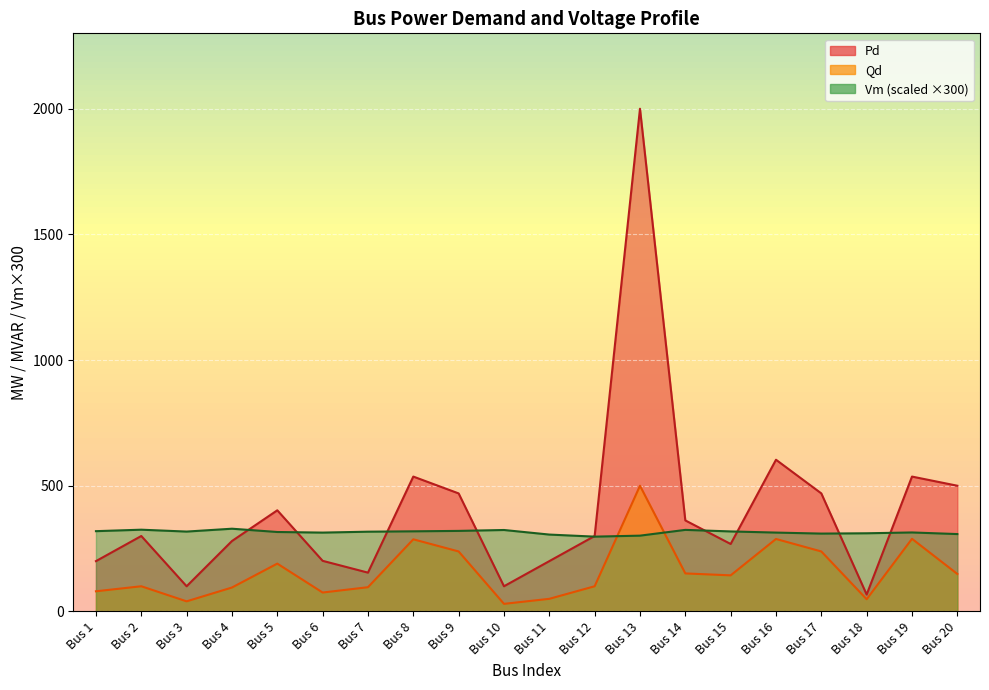

The value of Pd at Bus 4 is 66.0. True or false?

False